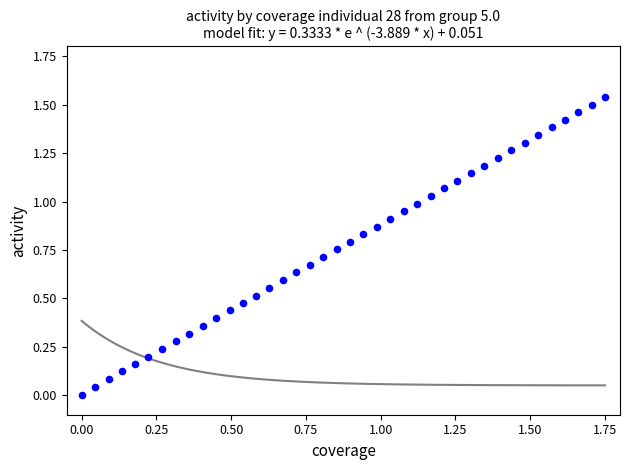

What is the range of X values (max minus min)?

1.8